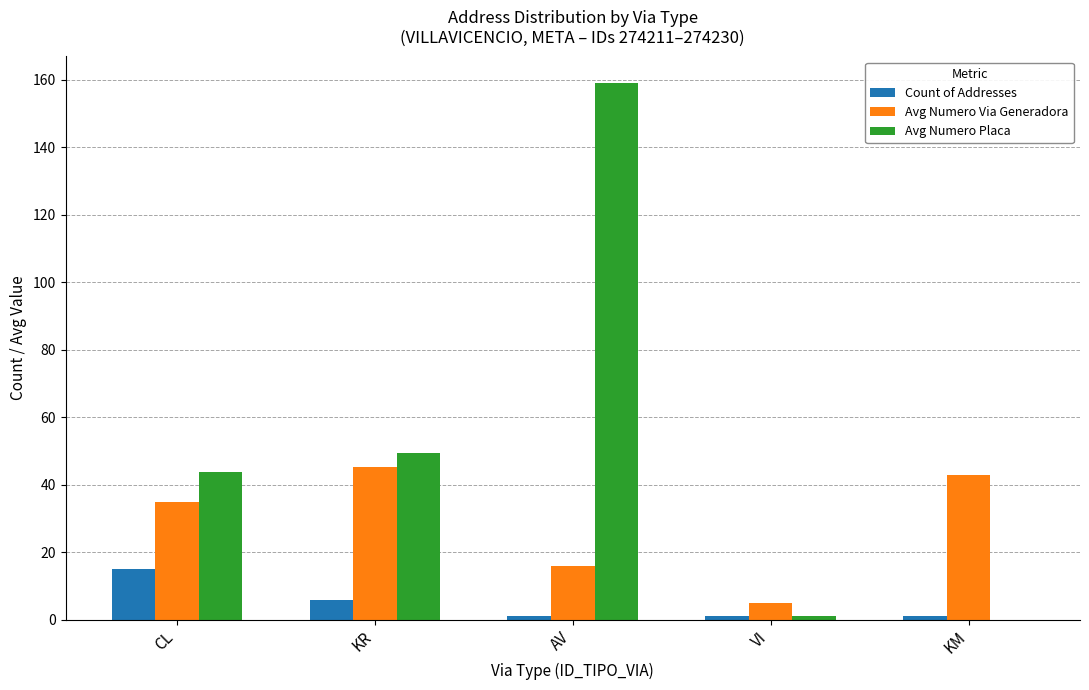

Is it true that Avg Numero Placa equals -105.7 at KM?

False